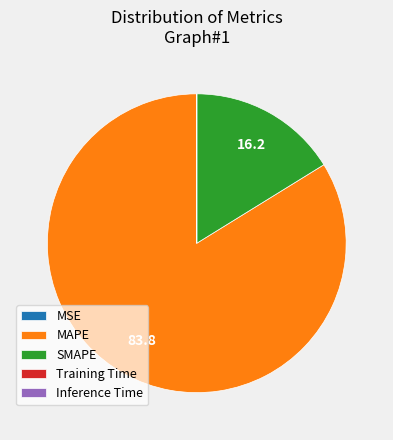

What is the largest slice in the pie chart?

MAPE